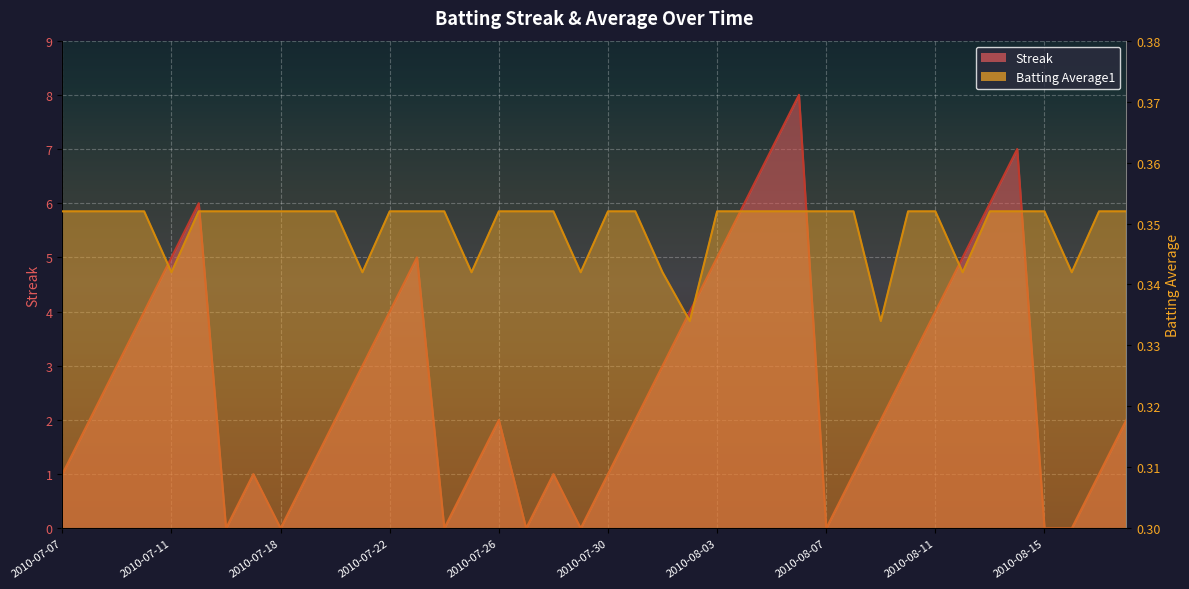

What is the approximate value of Batting Average1 at 2010-07-08?

0.4